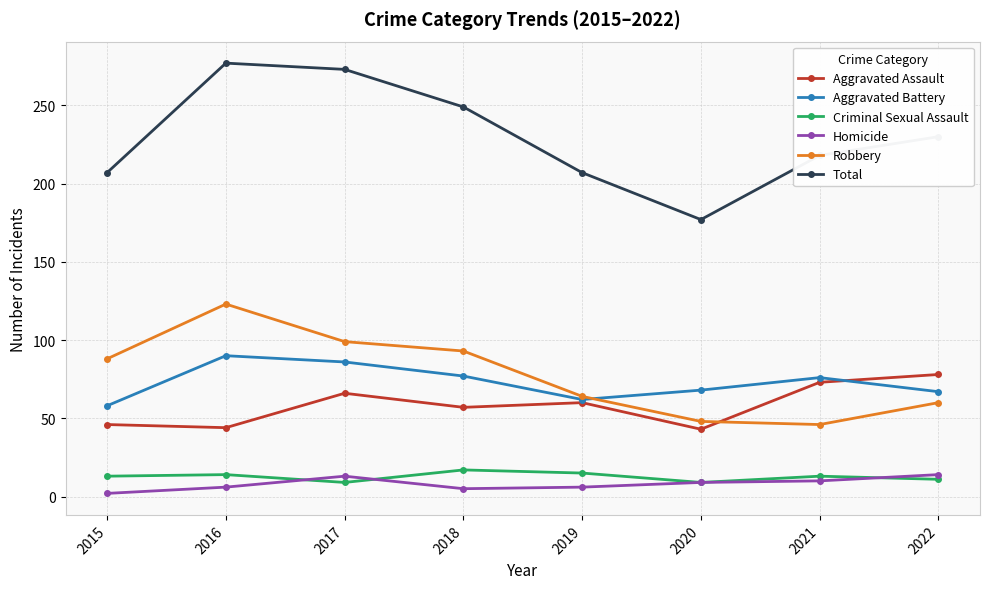

At how many categories does at least one series exceed 149?

8